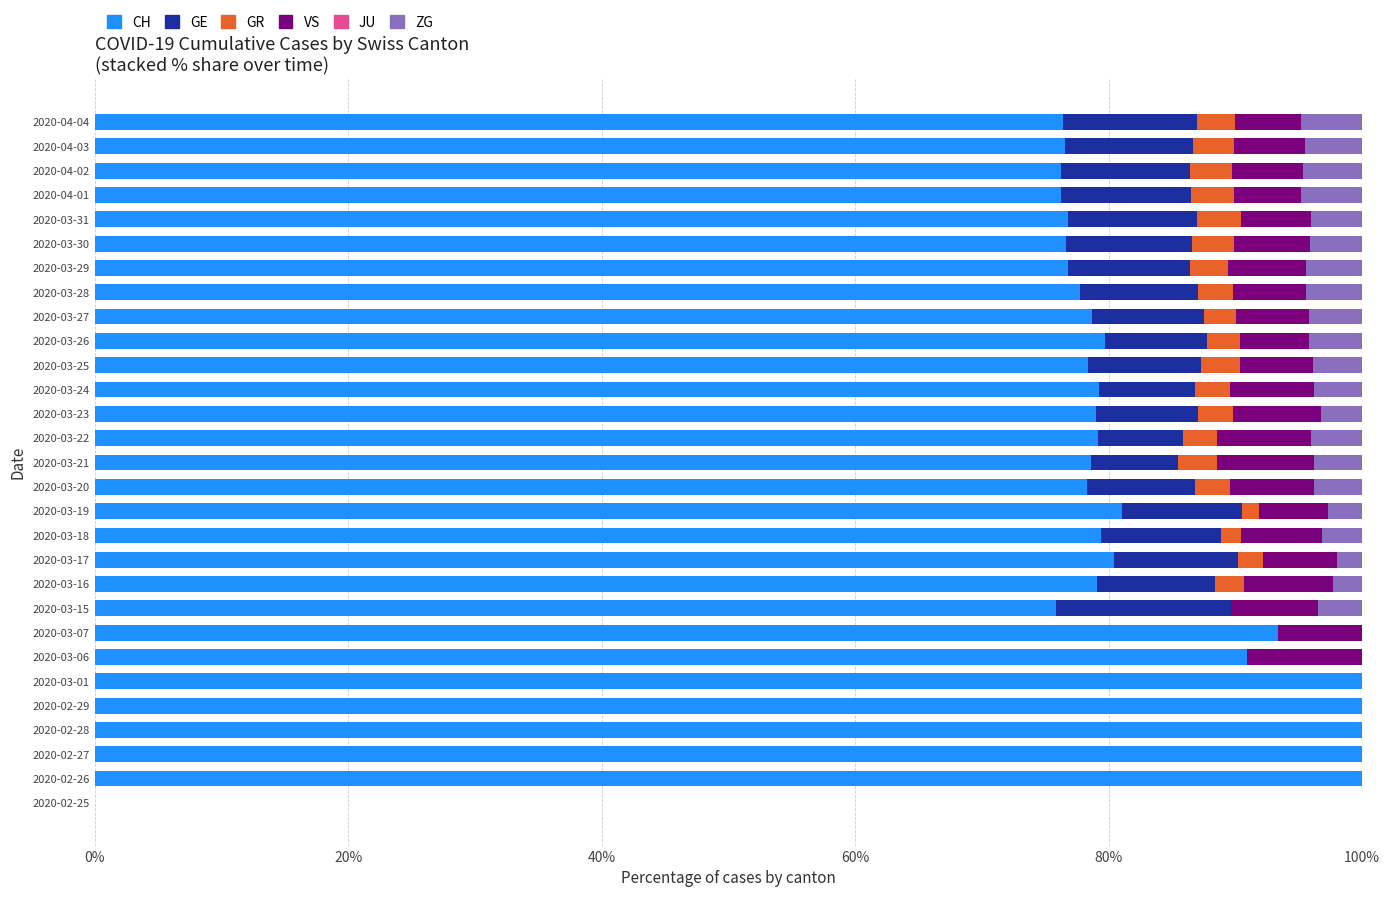

Is it true that CH equals 100.0 at 2020-02-26?

True